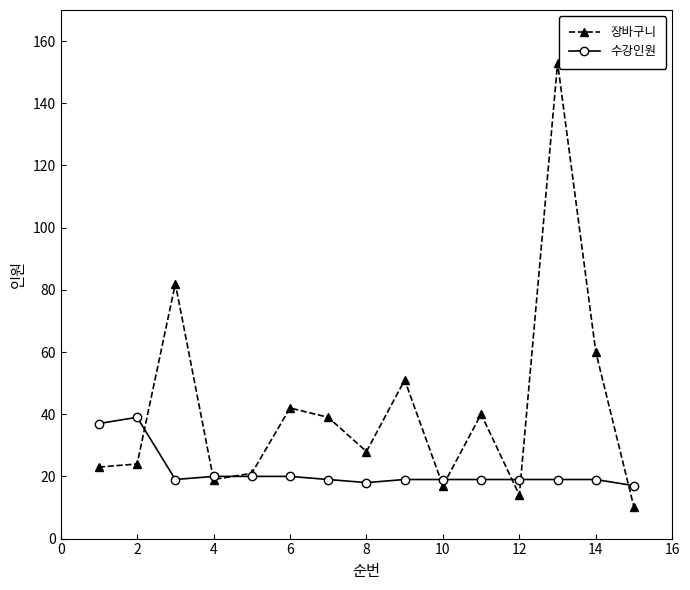

Which series has the largest total across all categories?

장바구니